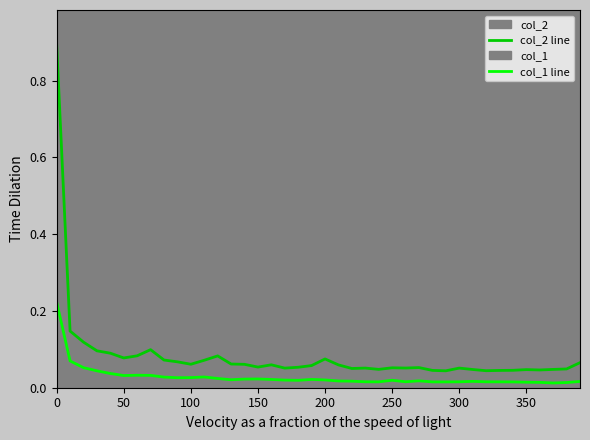

What is the highest value of the col_2 line series?

0.9